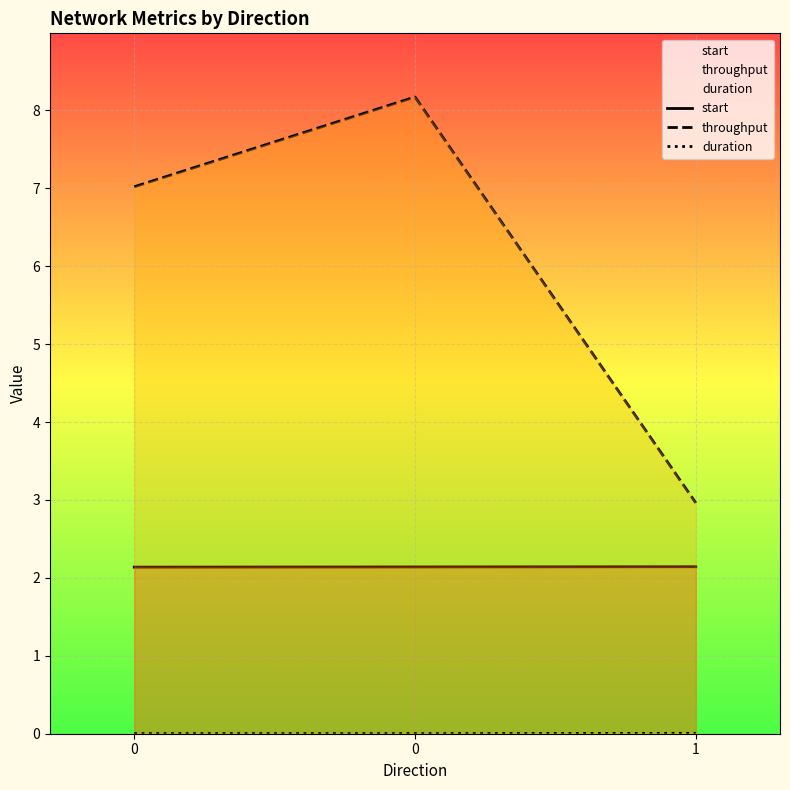

How many lines are shown in the chart?

3